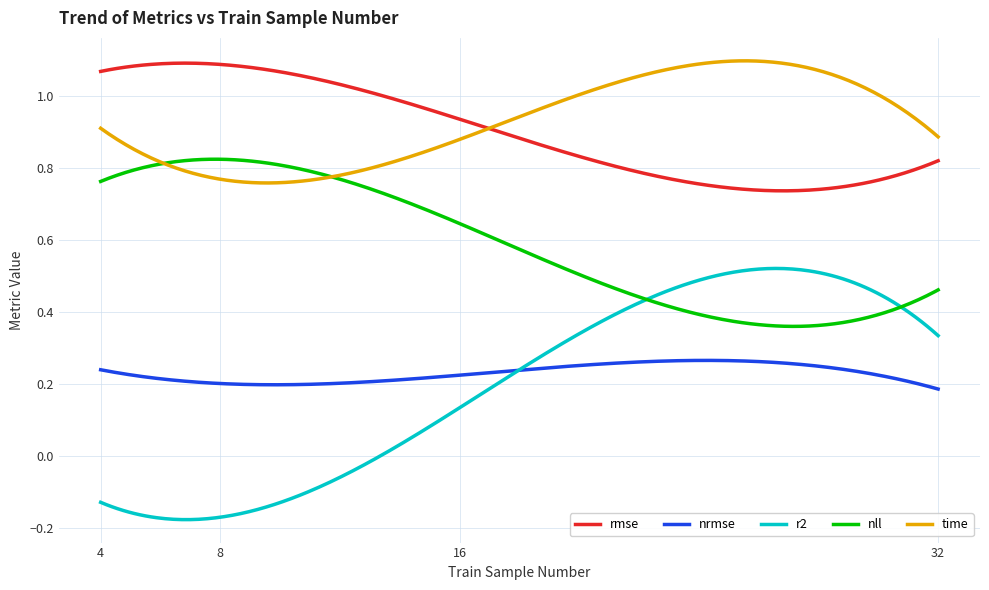

True or false: nrmse and time cross at least once.

False